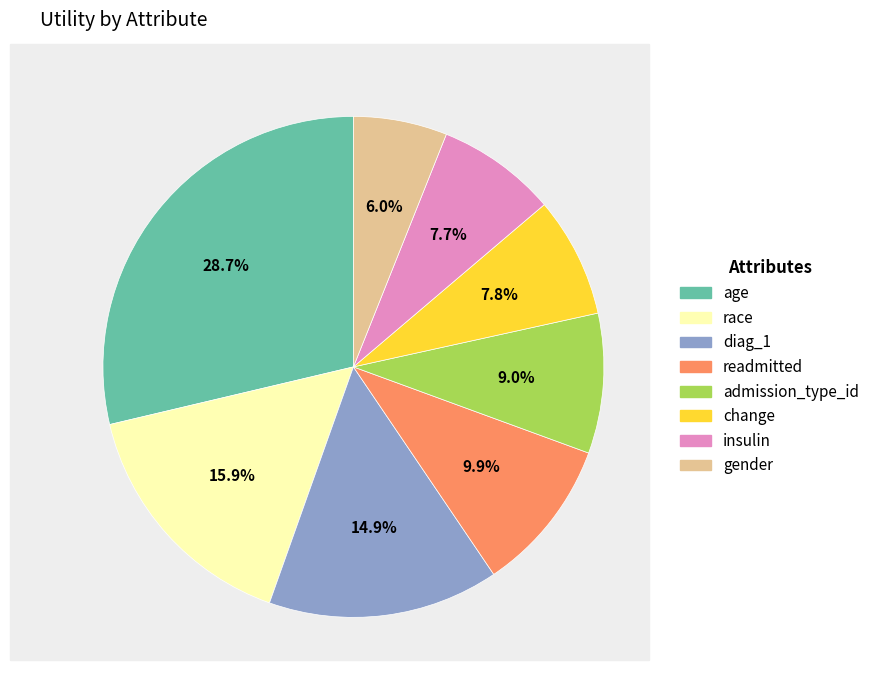

What is the total percentage of race and age?

44.6%